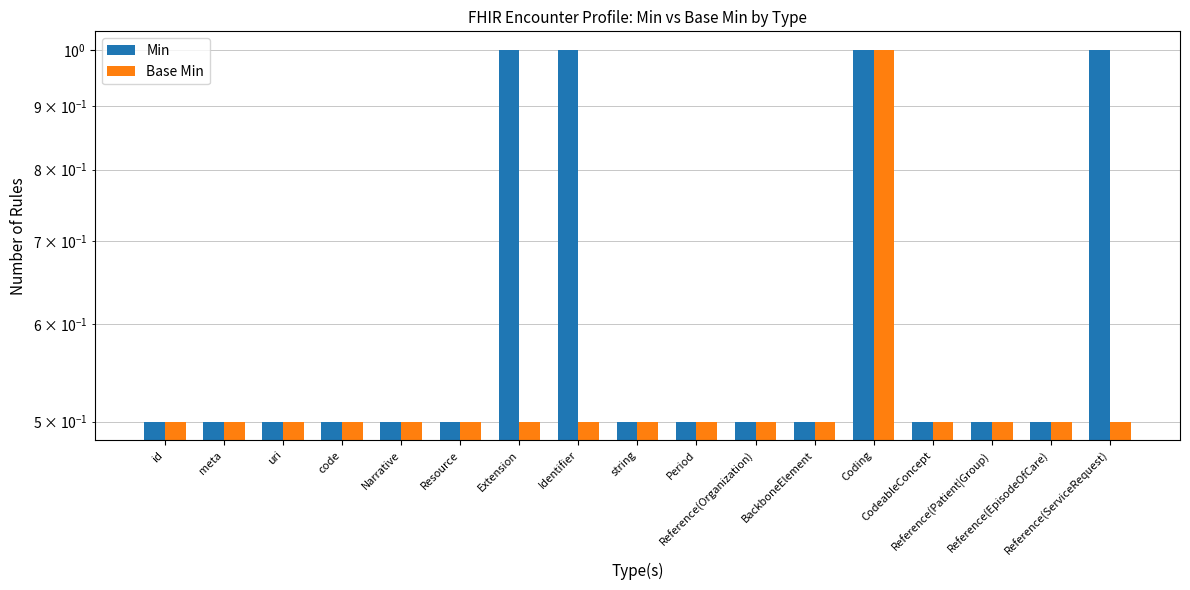

List the labels in order of Min value, largest first.

Extension, Identifier, Coding, Reference(ServiceRequest), id, meta, uri, code, Narrative, Resource, string, Period, Reference(Organization), BackboneElement, CodeableConcept, Reference(Patient|Group), Reference(EpisodeOfCare)